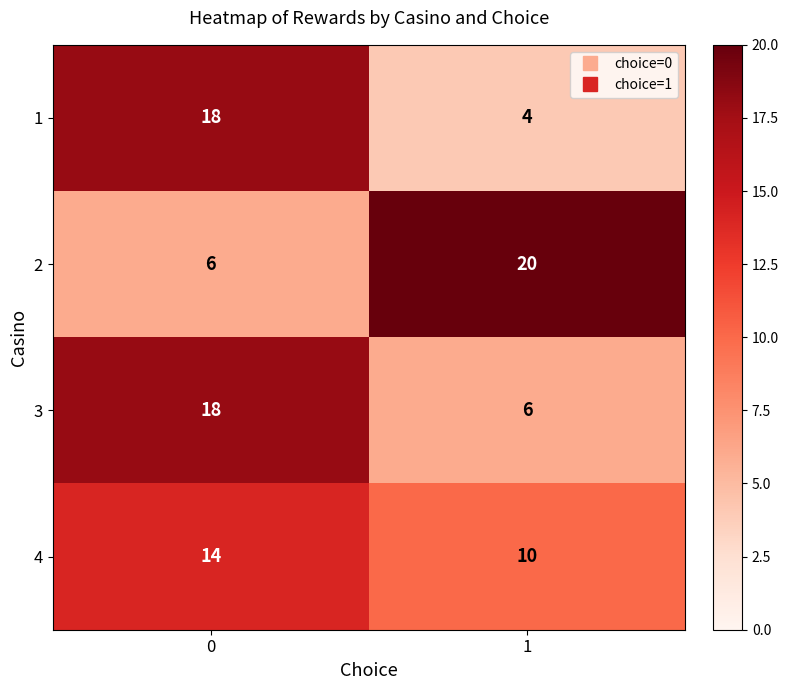

Count the number of data series in this chart.

4